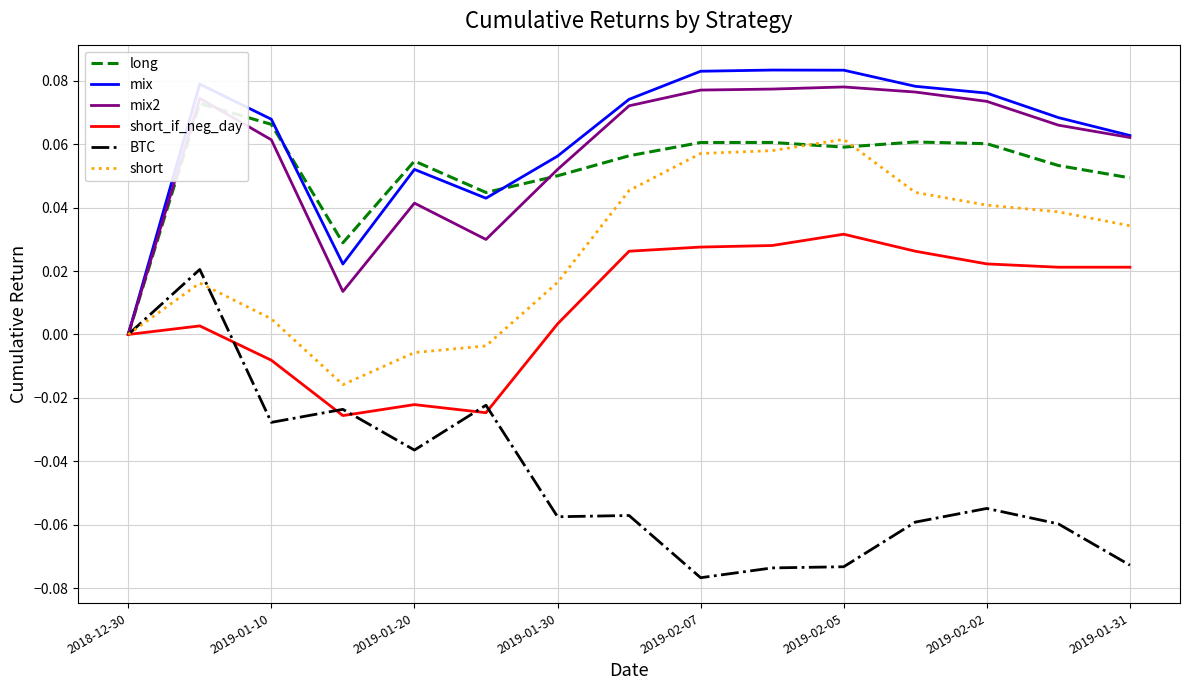

List the series in order of their peak value, lowest first.

BTC, short_if_neg_day, short, long, mix2, mix